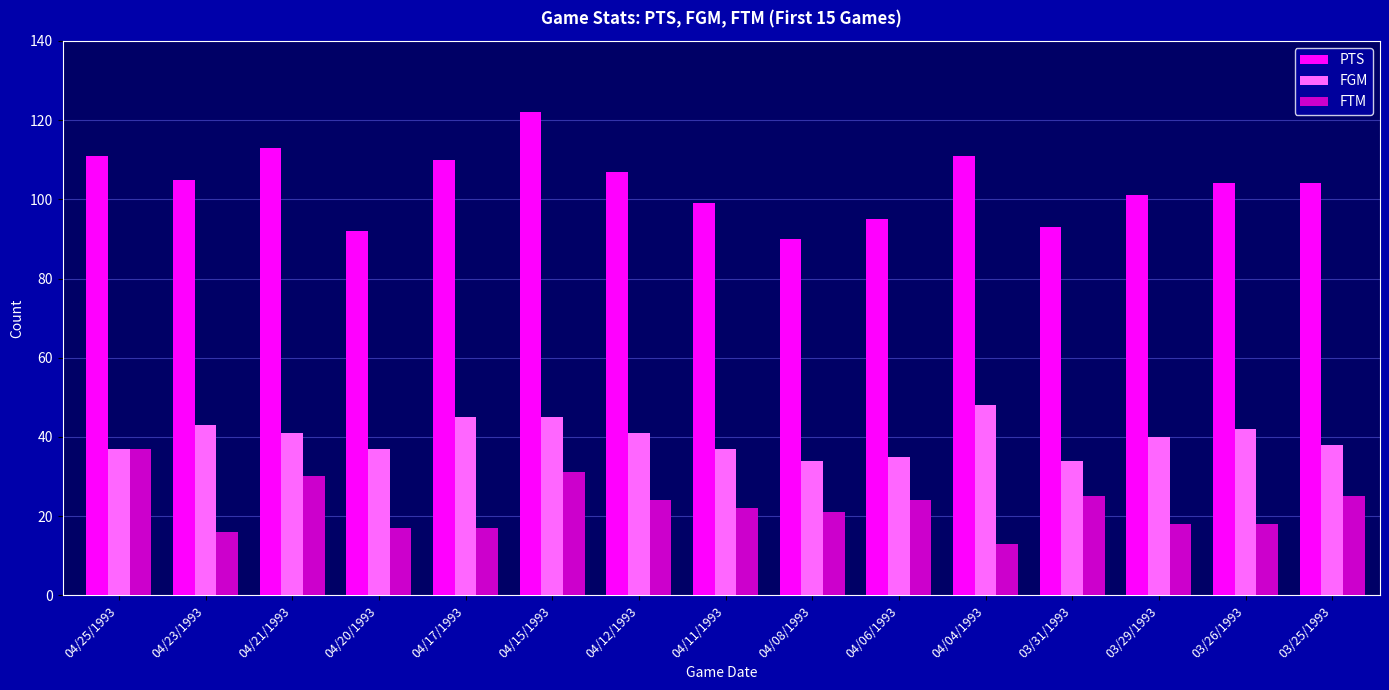

What is the difference between the second highest and second lowest values in the FGM series?

11